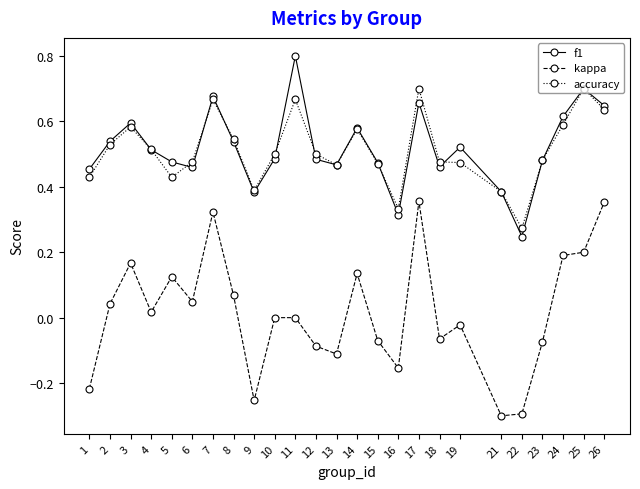

After their last crossing, which series has the higher values: f1 or accuracy?

f1